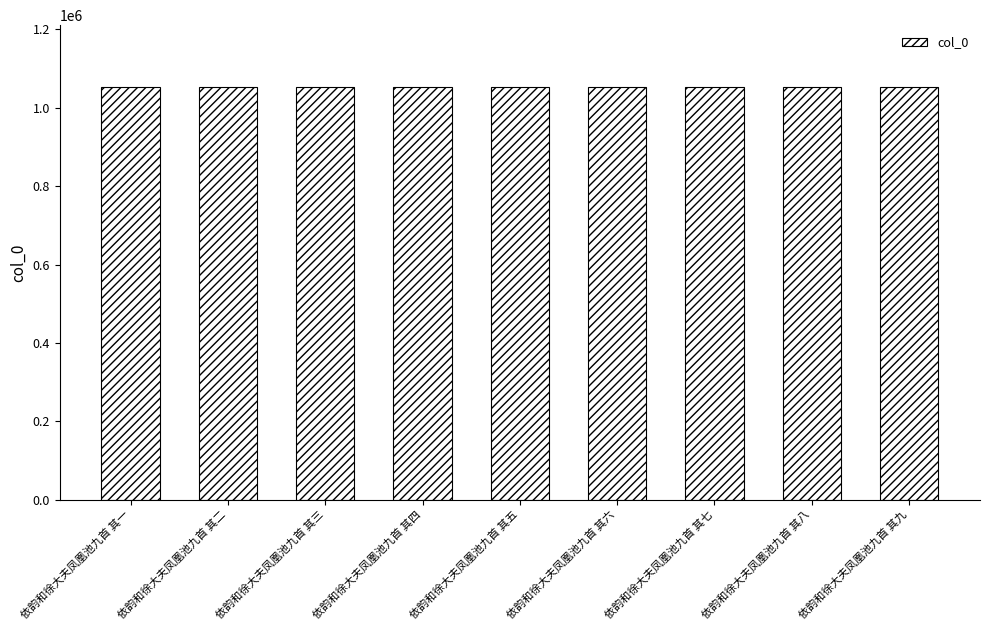

True or false: the data shows 297494 at 依韵和徐大夫凤凰池九首 其九.

False